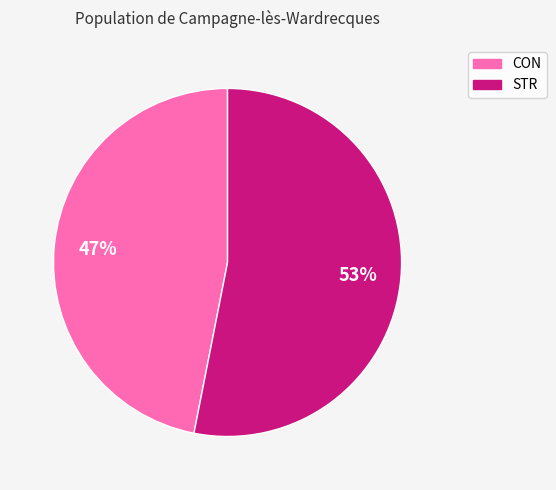

To the nearest percent, what is the difference between the CON and STR slice percentages?

6%